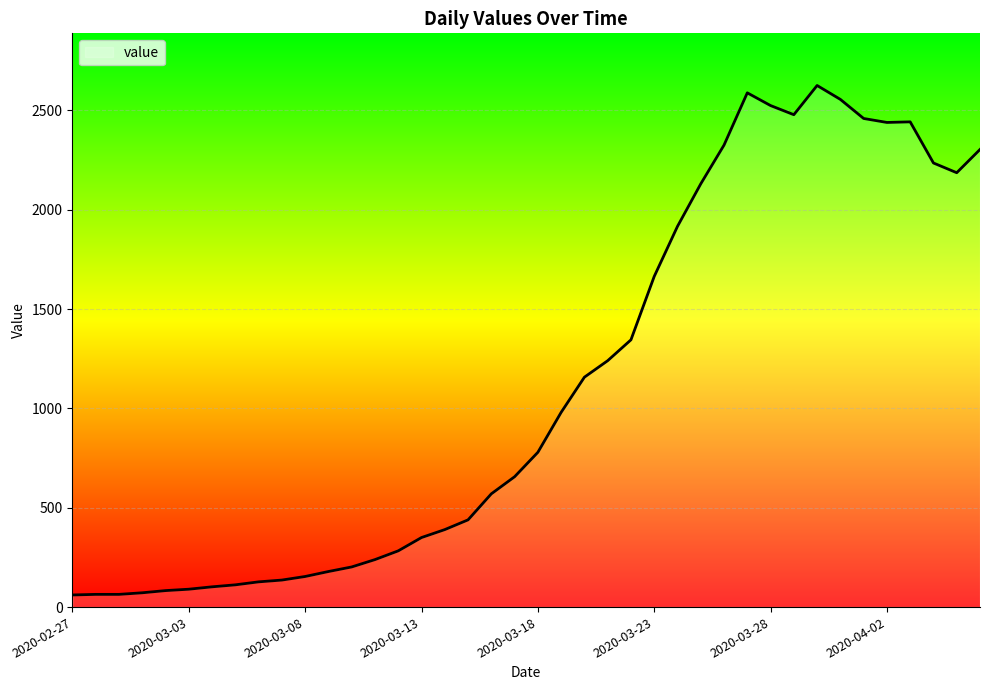

What is the smallest value displayed?

61